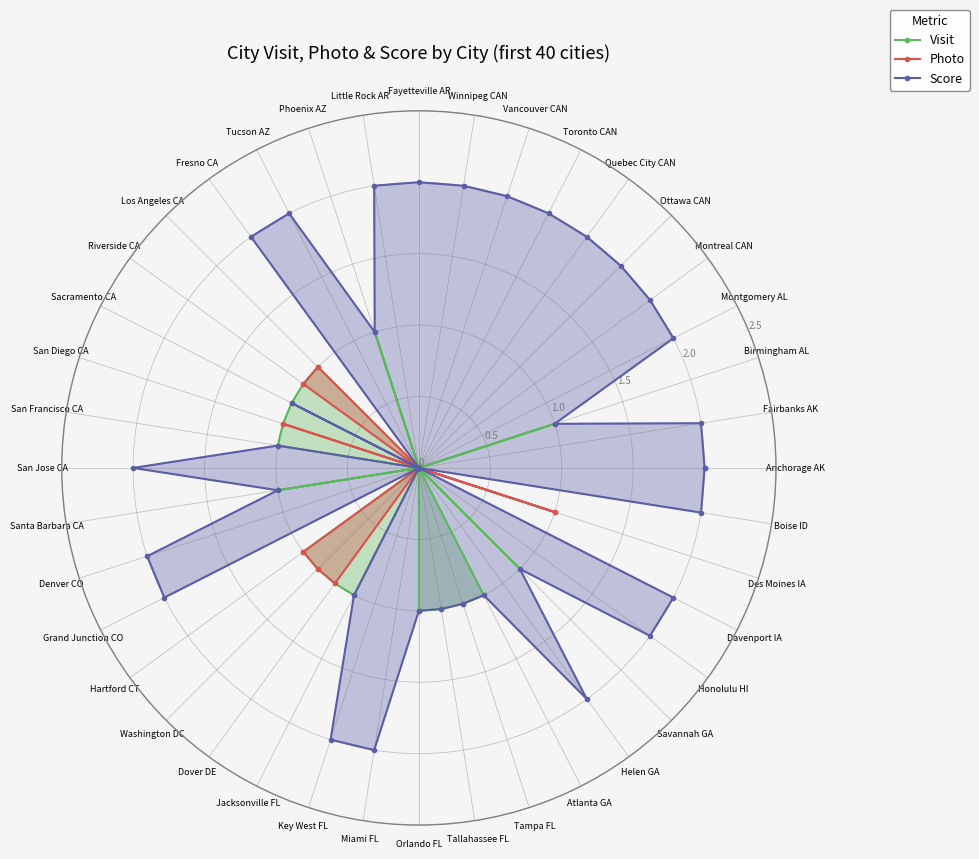

The Photo series shows 0 at Orlando FL. True or false?

True